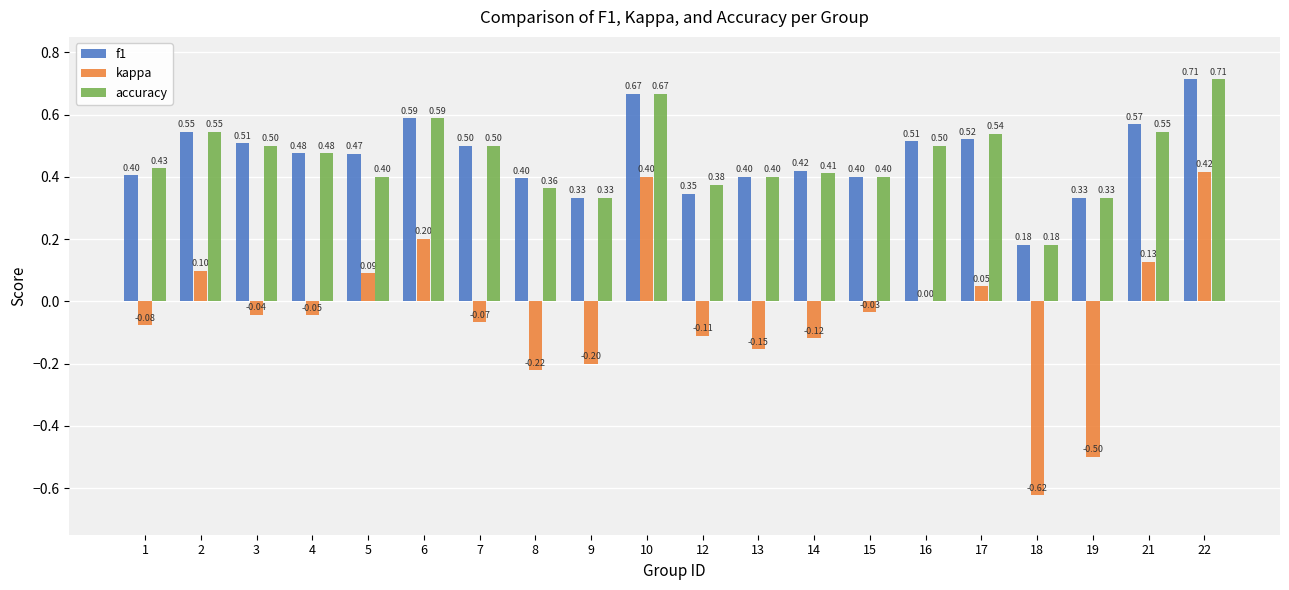

What is the sum of all kappa values?

-0.8